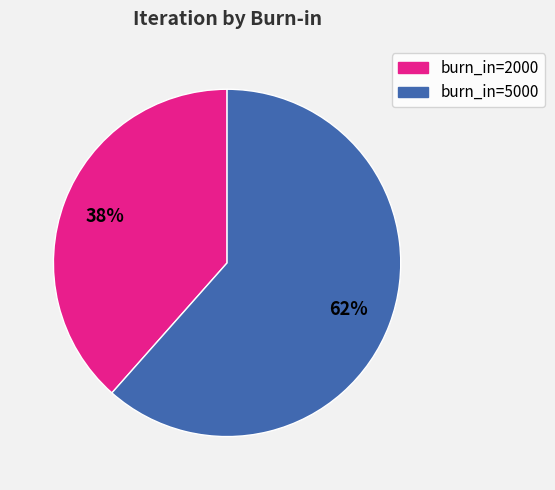

To the nearest percent, what is the average slice percentage?

50%